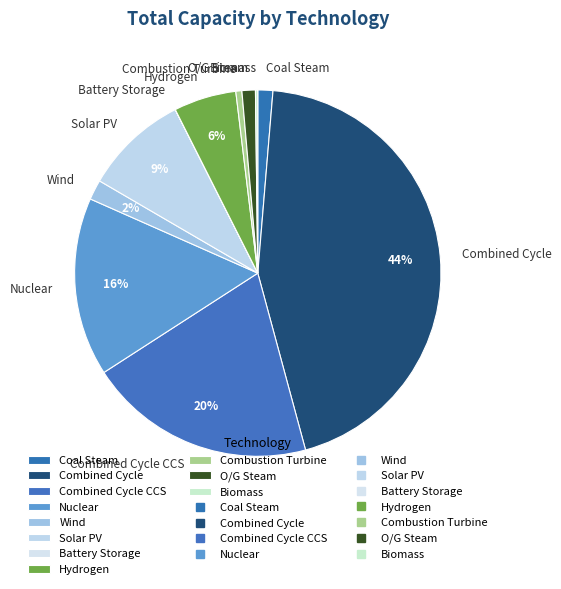

True or false: Hydrogen accounts for 14% of the total.

False